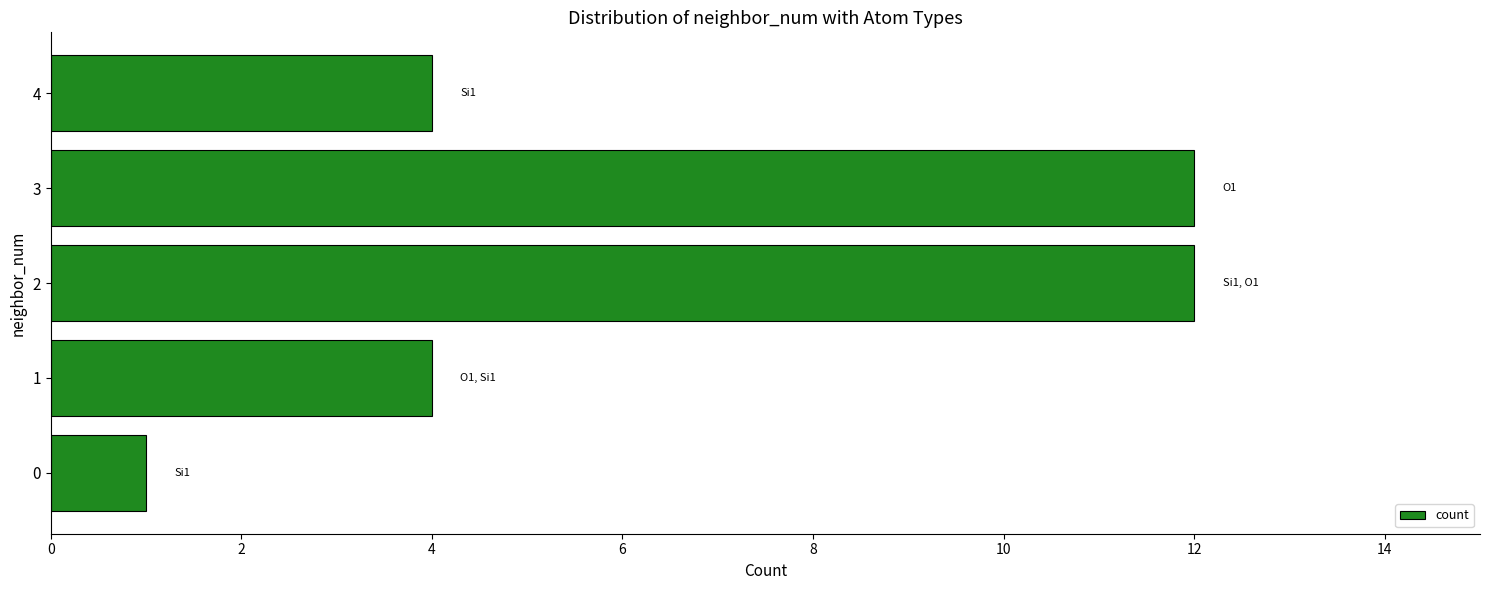

Is it true that the value at 3 is 12?

True